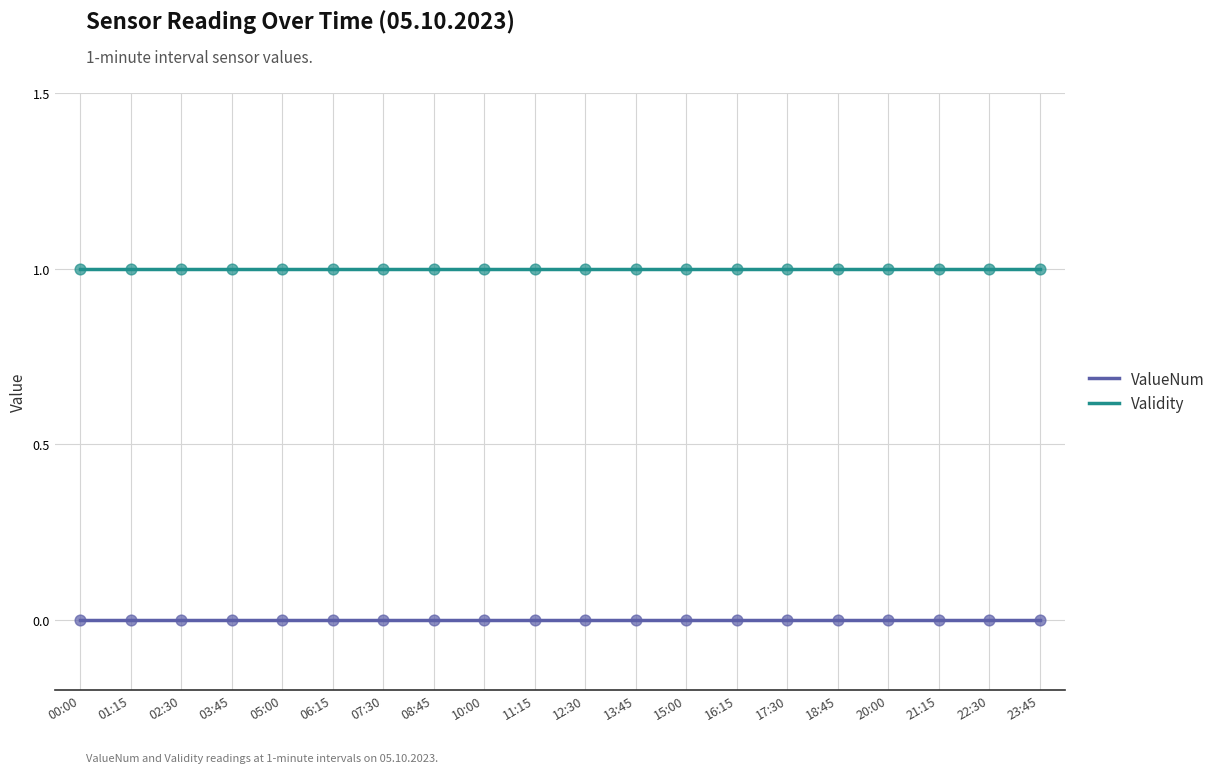

Is the value of Validity at 08:45 greater than the value of ValueNum at 00:00?

Yes